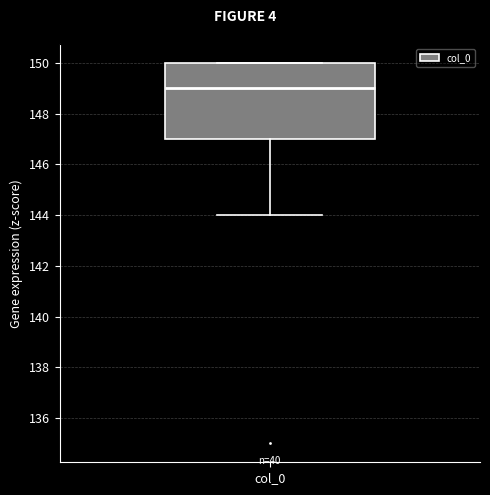

Where does the median line of the box for col_0 sit on the y-axis? The values are not printed on the chart, so give them approximately, as read against the axis.

149